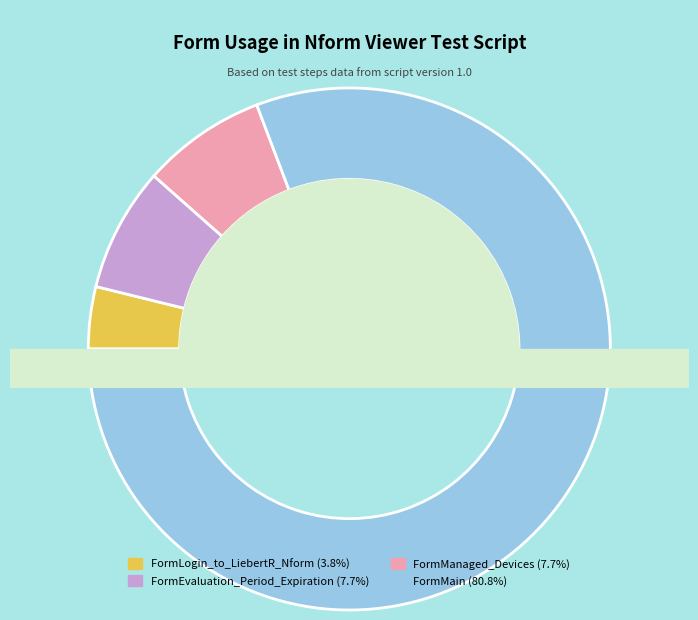

Does FormLogin_to_LiebertR_Nform account for over 50% of the chart?

No